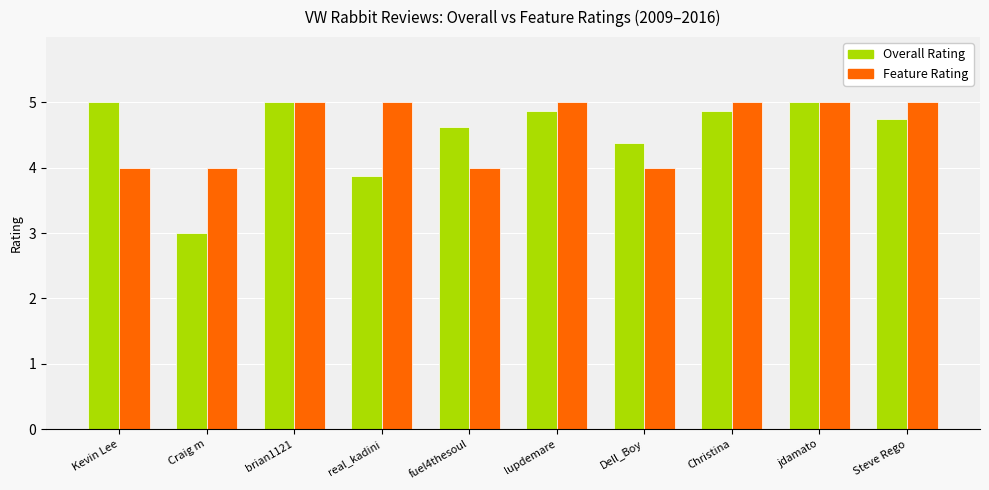

Rank the series by their average value, from lowest to highest.

Overall Rating, Feature Rating